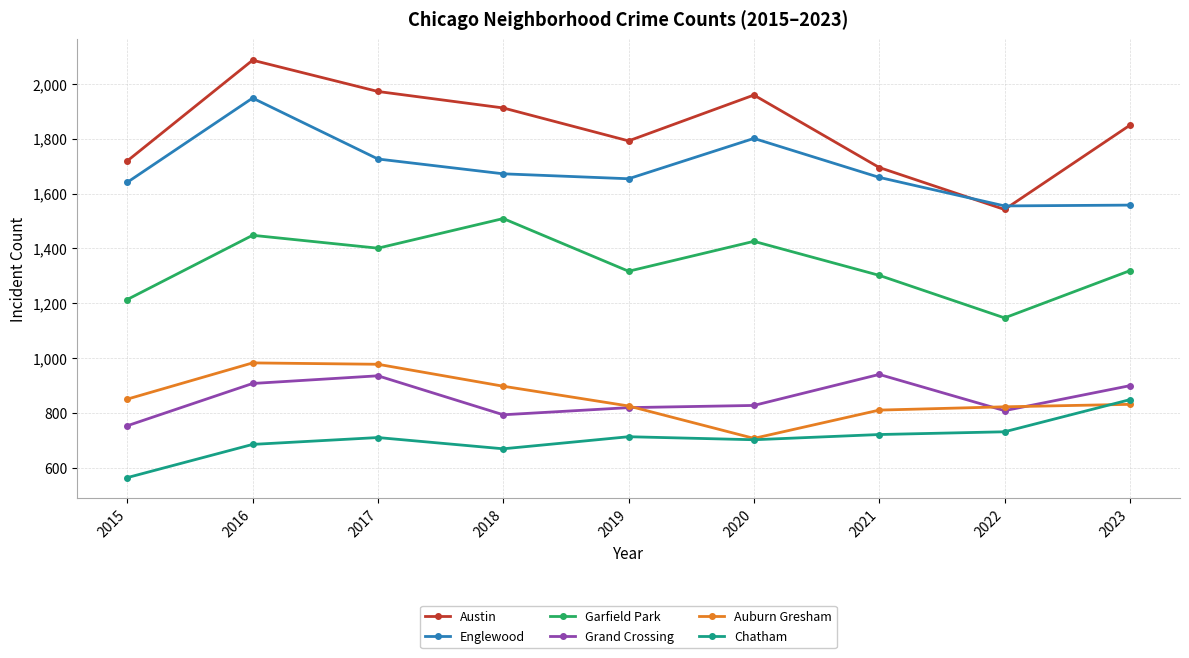

How many lines are shown in the chart?

6